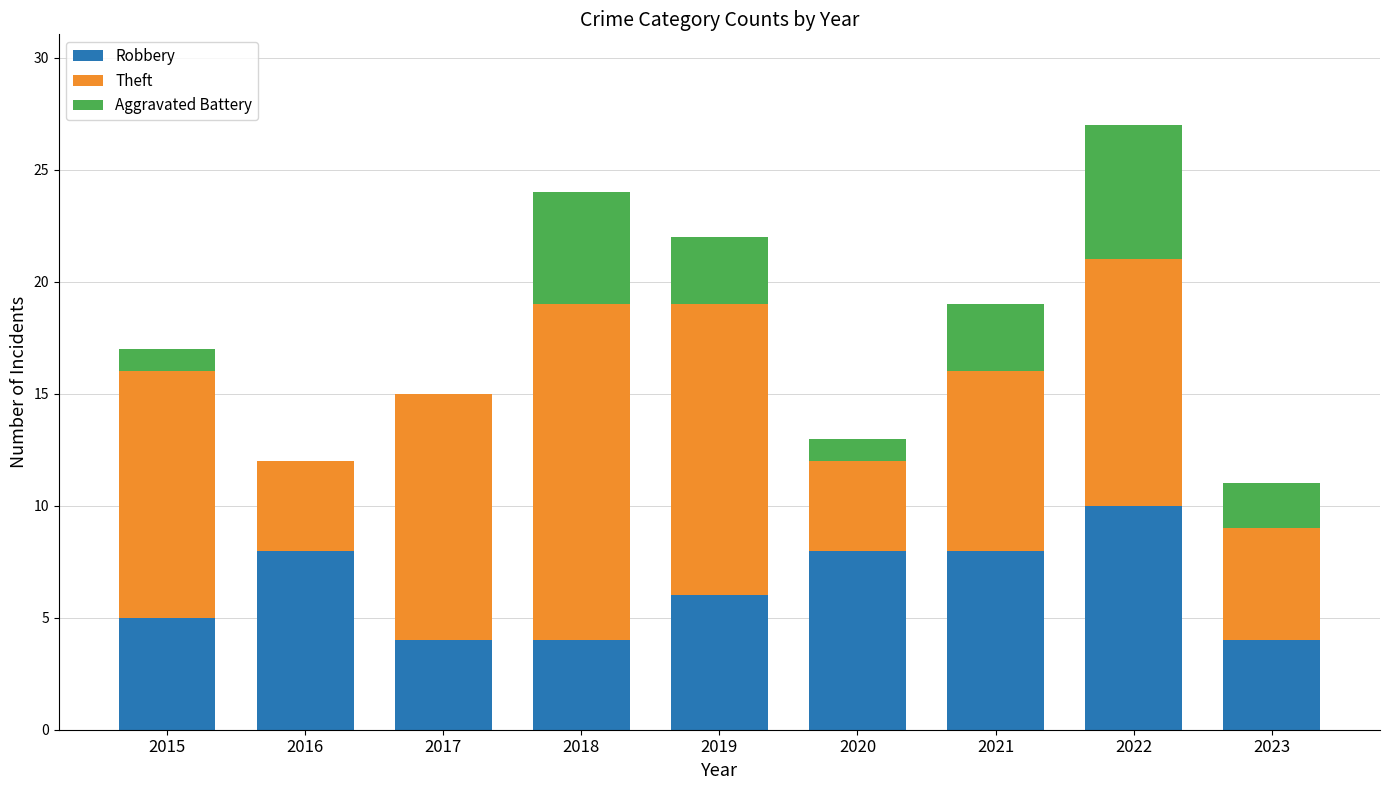

What is the total value across all series at 2023?

11